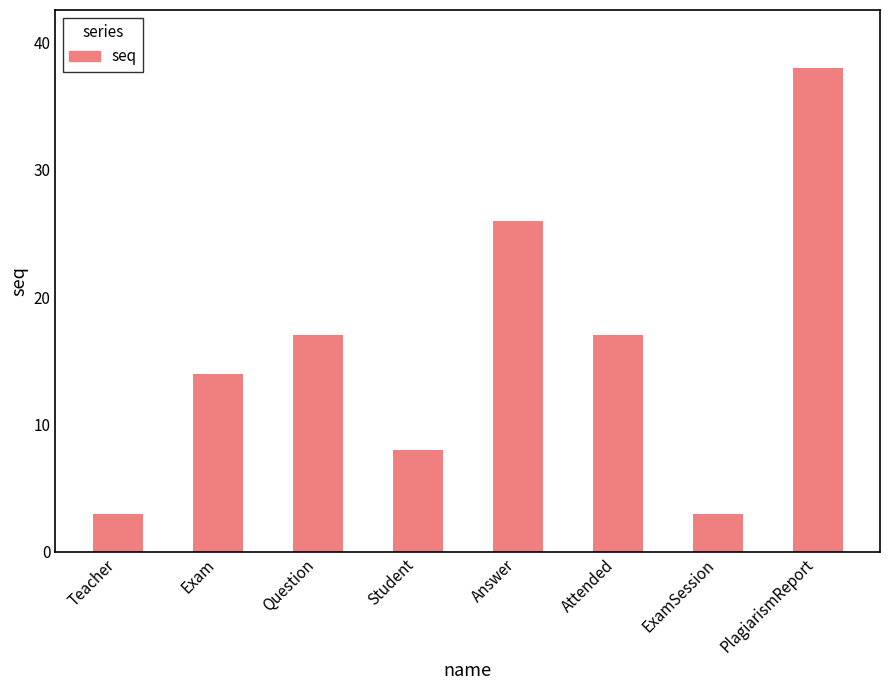

What is the sum of all values?

126